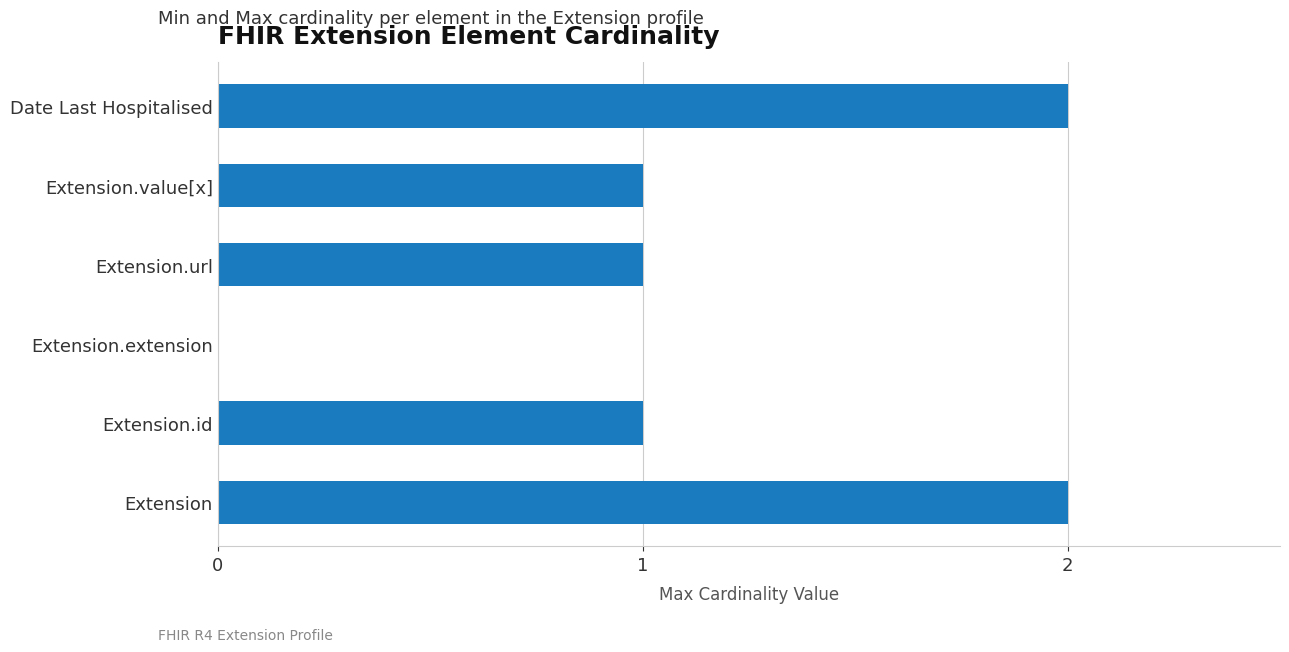

The chart shows a value of 1 at Extension.value[x]. True or false?

True